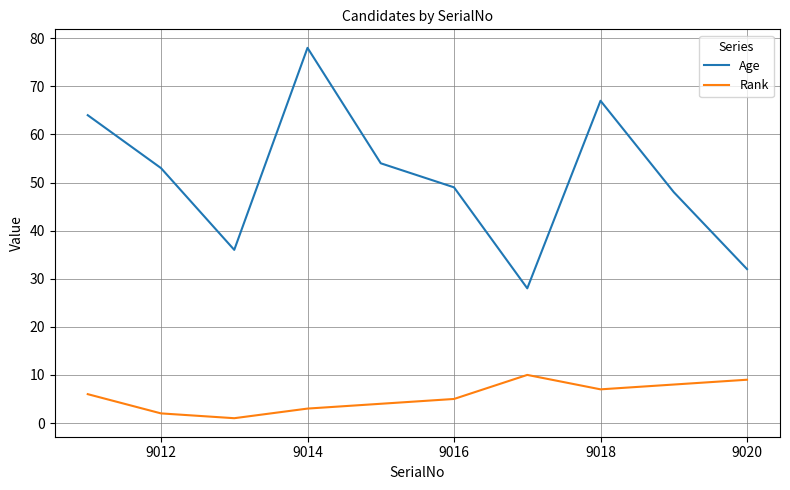

Which series has the widest spread of values?

Age